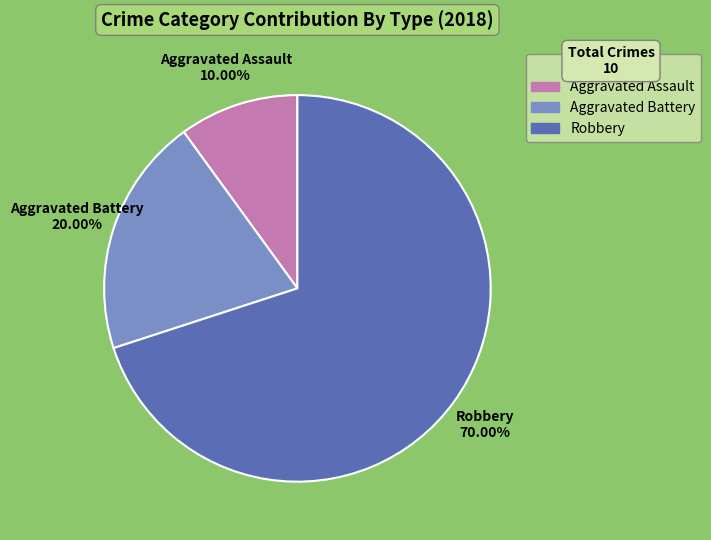

Does Robbery represent more than half of the total?

Yes